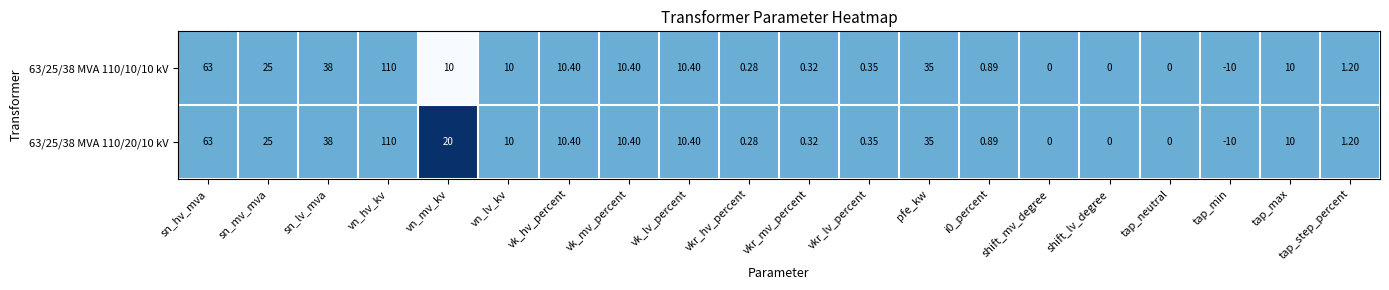

At which category does the chart reach its minimum across all series?

tap_min